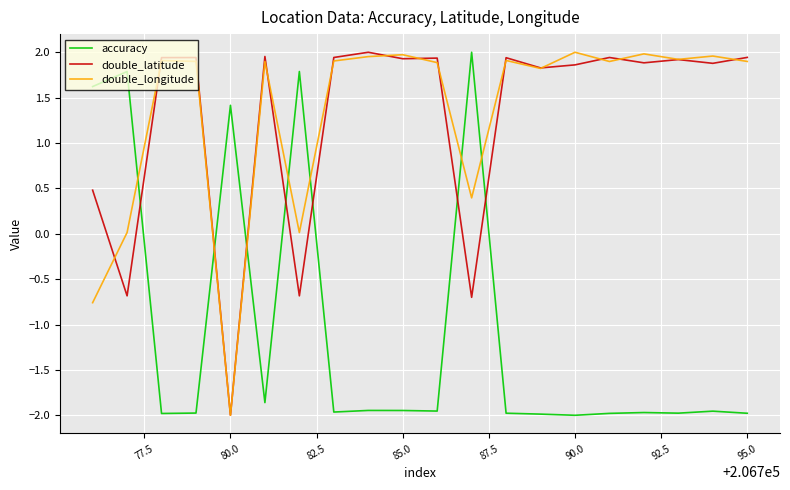

How many times do accuracy and double_longitude cross each other?

7